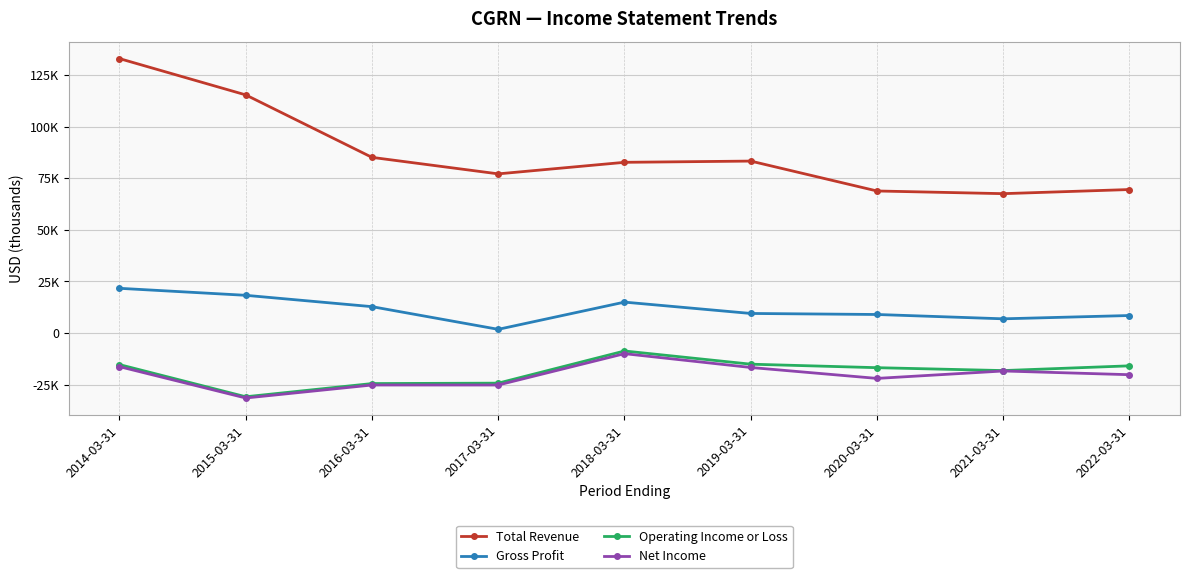

Reading left to right, extract all data points from this chart.

Total Revenue: 133100	115500	85200	77200	82800	83400	68900	67600	69600
Gross Profit: 21700	18300	12800	1800	15000	9500	9000	6900	8500
Operating Income or Loss: -15300	-30900	-24500	-24300	-8700	-15100	-16800	-18200	-15900
Net Income: -16300	-31500	-25200	-25200	-10000	-16700	-22000	-18400	-20200